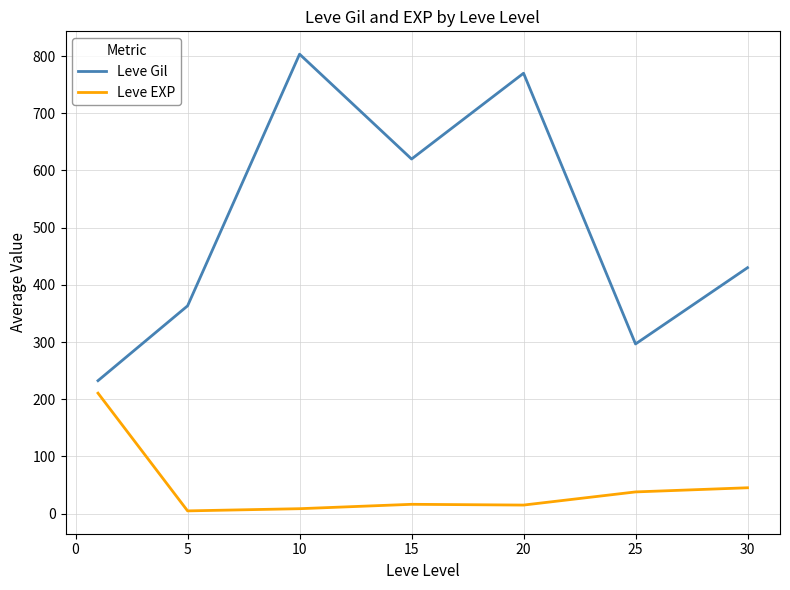

True or false: Leve EXP and Leve Gil intersect in this chart.

False